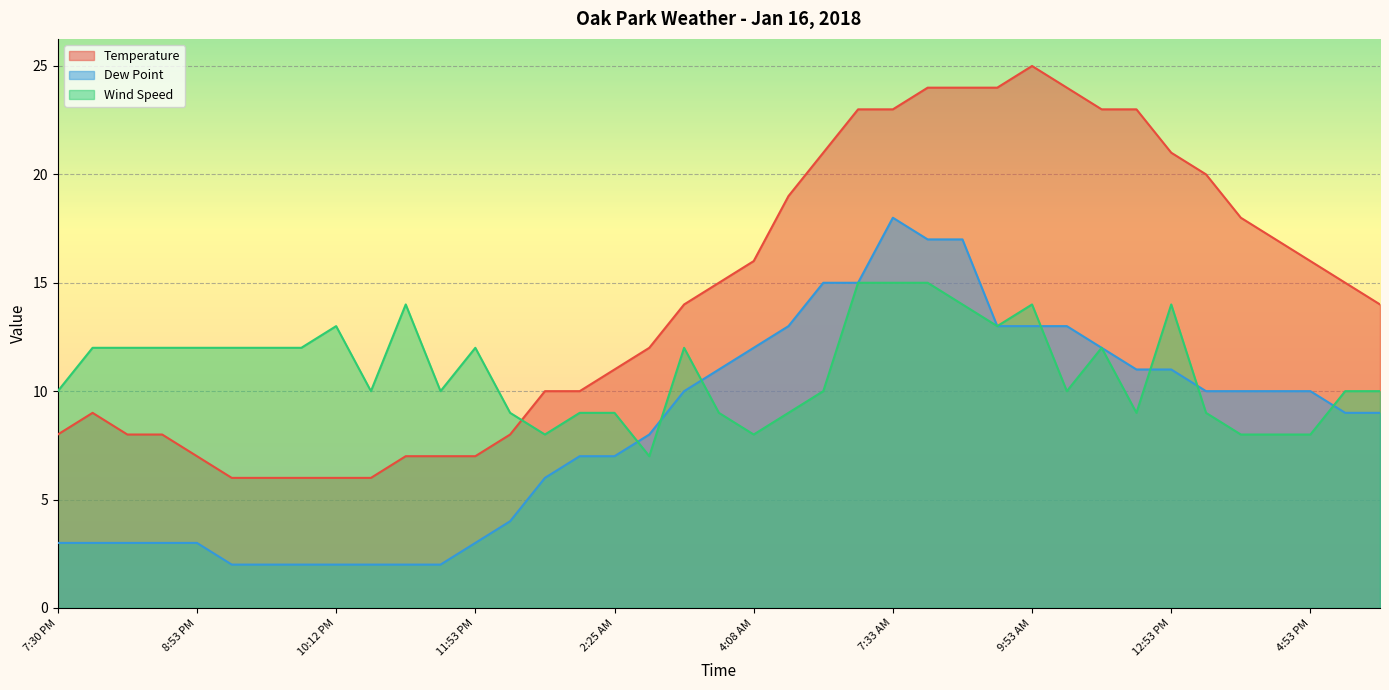

What is the label of the 11th point from the right?

9:53 AM